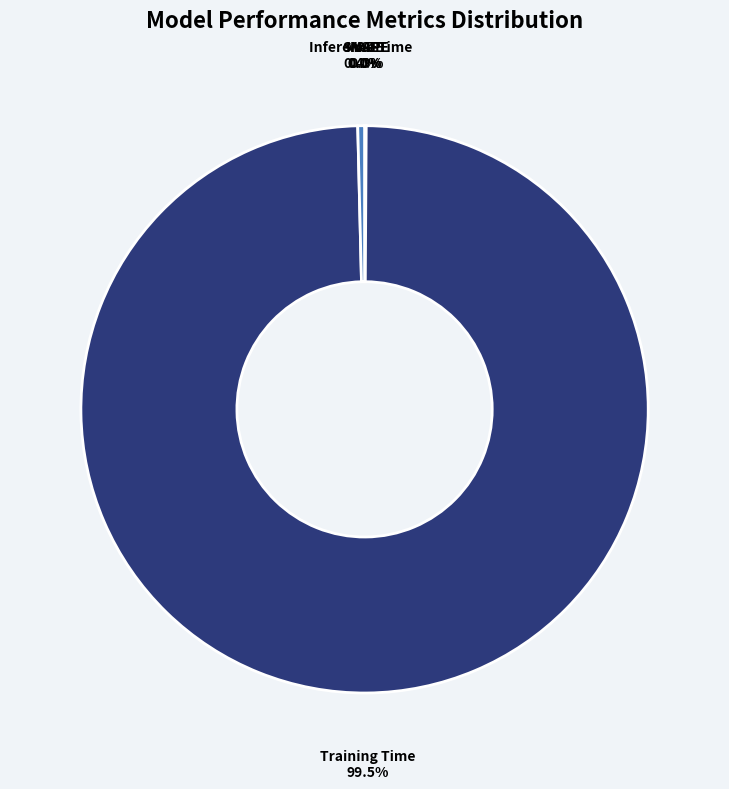

Which category has the biggest portion of the pie?

Training Time